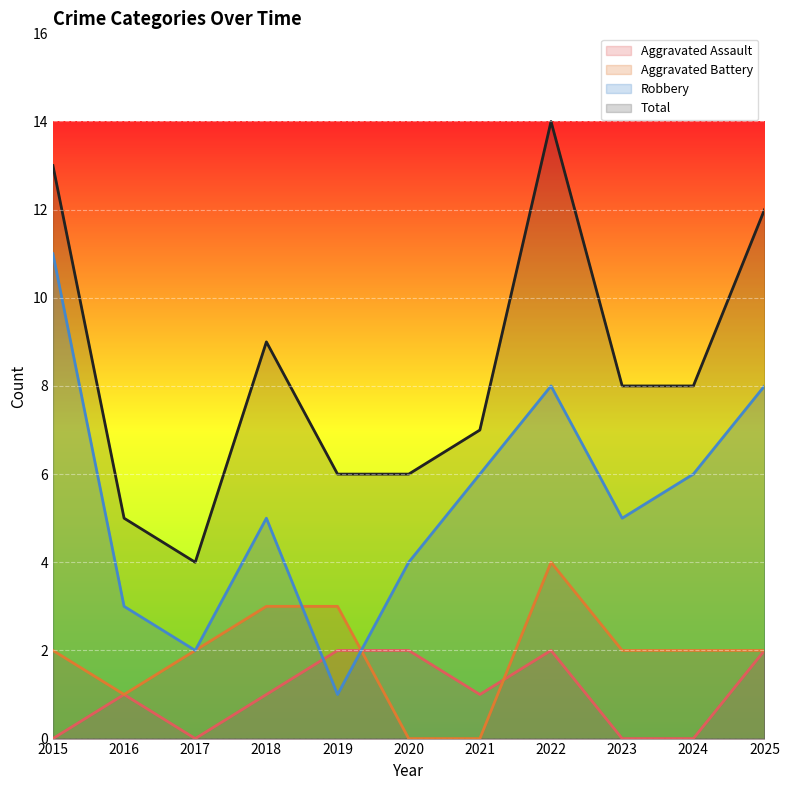

At which category is the sum across all series the highest?

2022